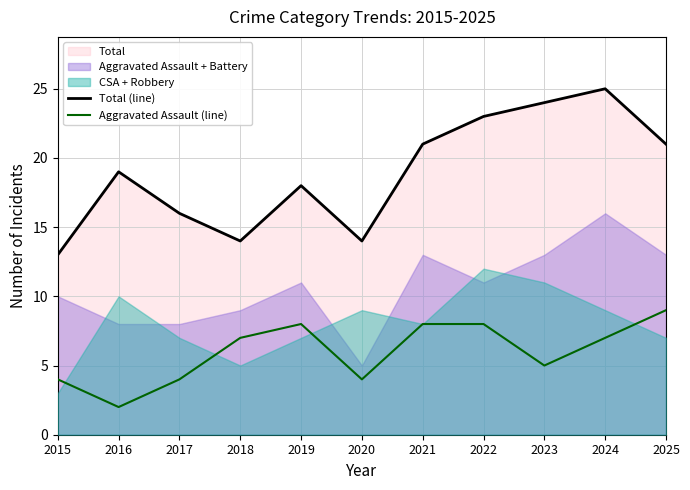

What is the value of the Total (line) point at the 8th from the left?

23